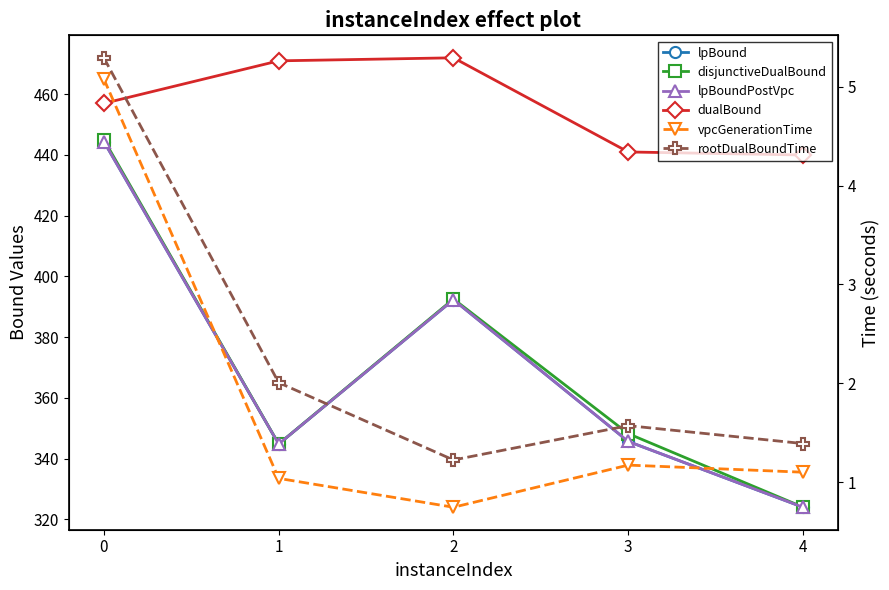

What is the greatest value displayed?

472.0